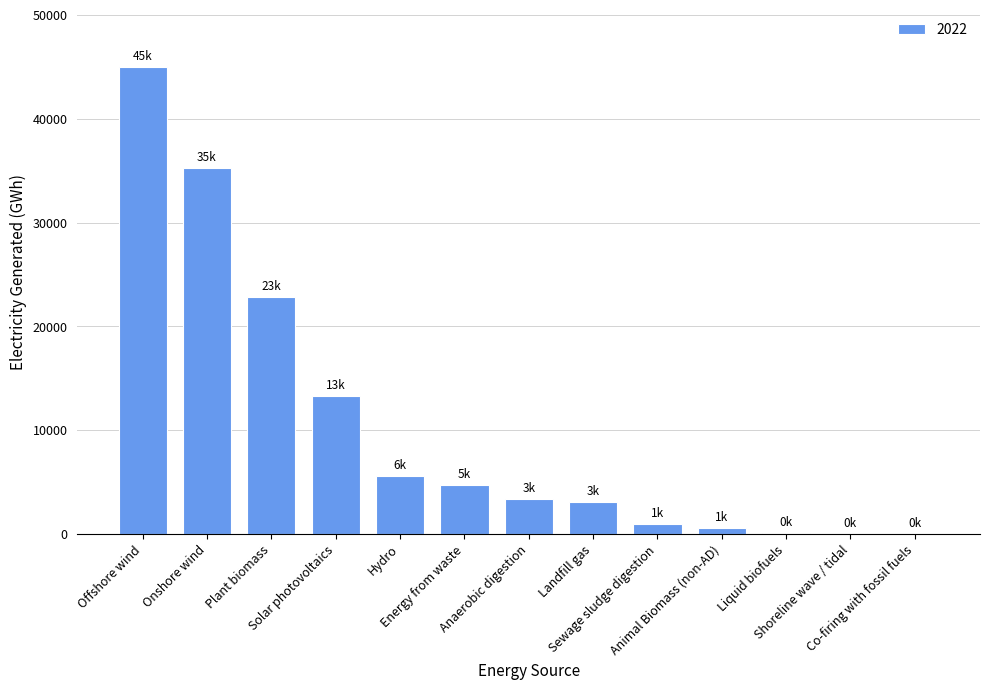

At which label is the value closest to 22509?

Plant biomass